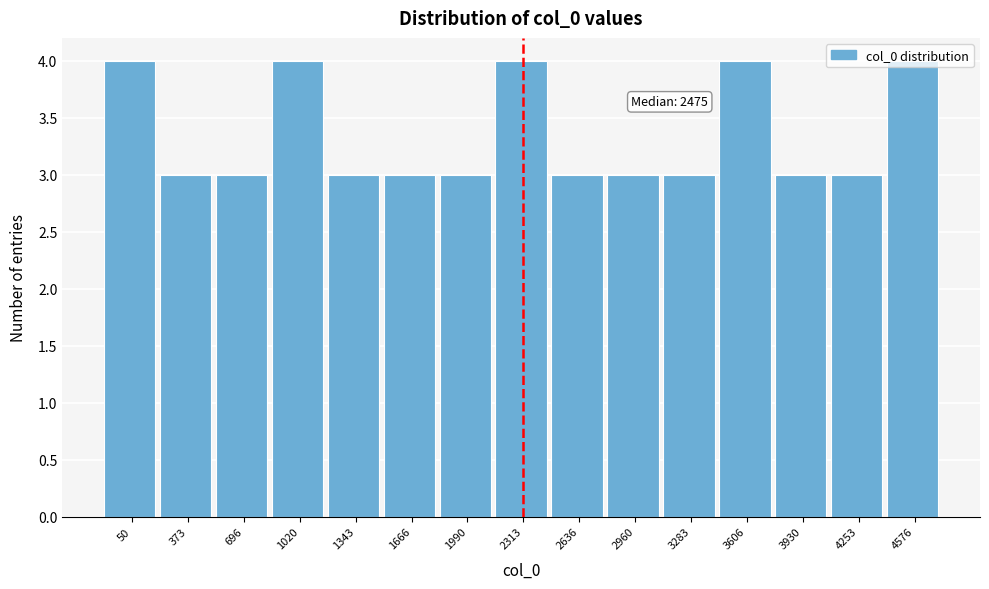

What is the ratio of the value at 50 to the value at 1666?

1.3